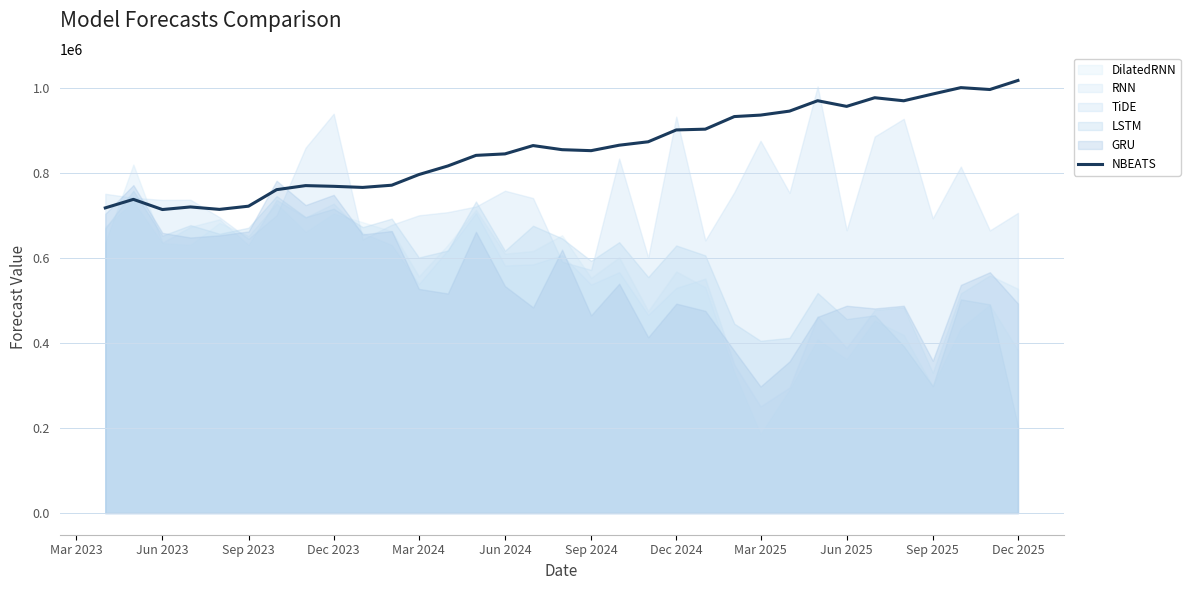

True or false: there are more than 1 points higher than both neighbors.

True